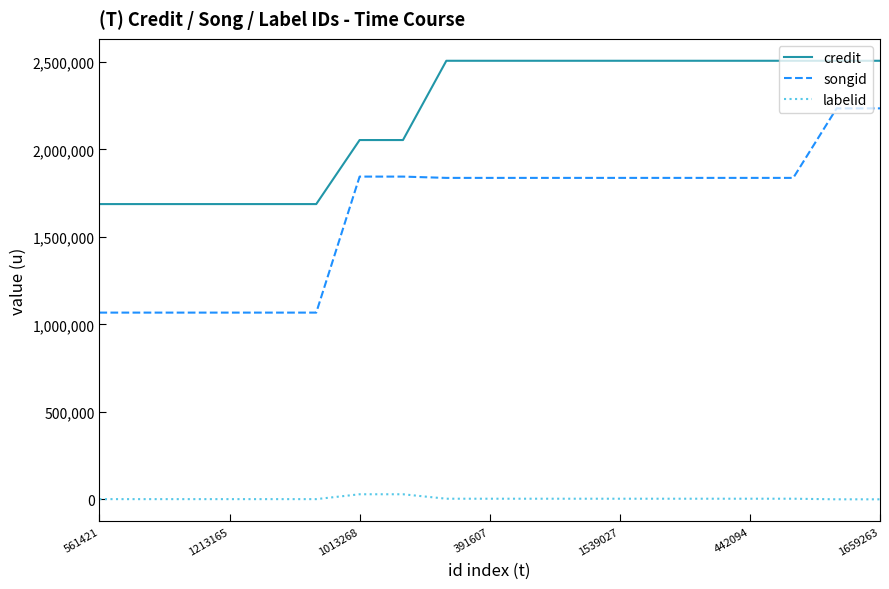

Which series has the largest range (max minus min)?

songid